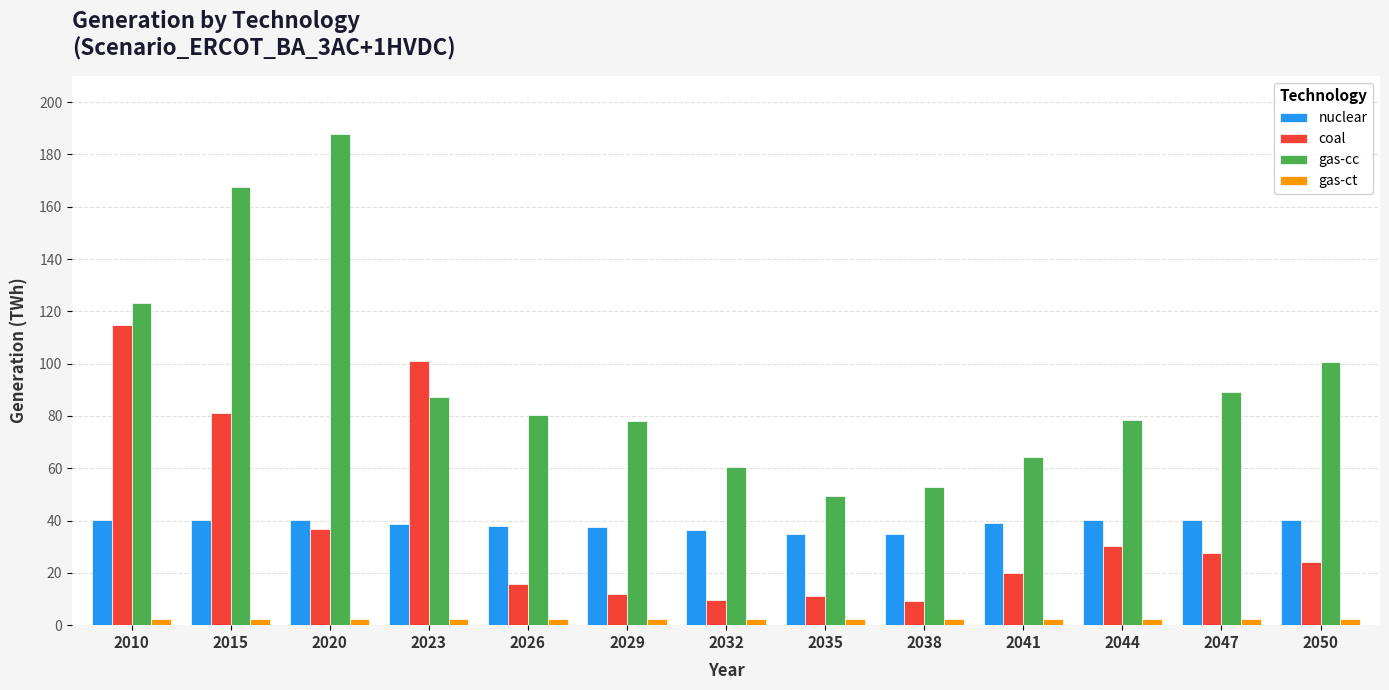

Which series has the largest total across all categories?

gas-cc